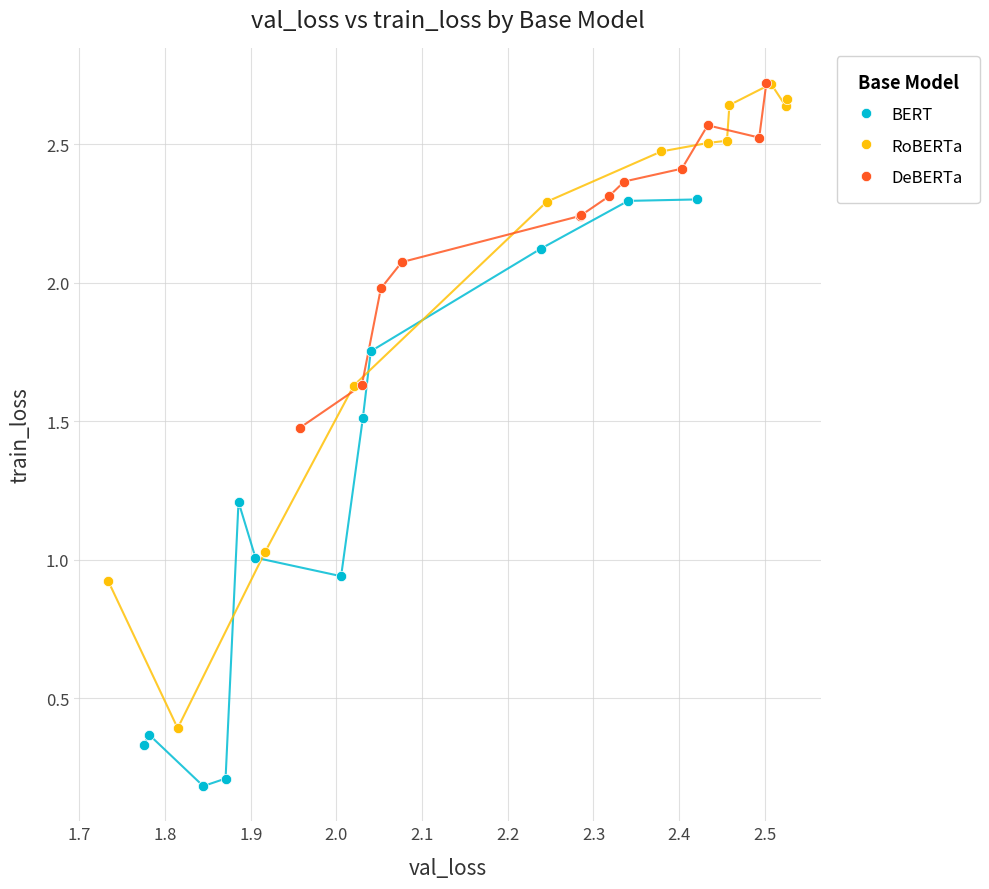

Which series contains the lowest Y value?

BERT